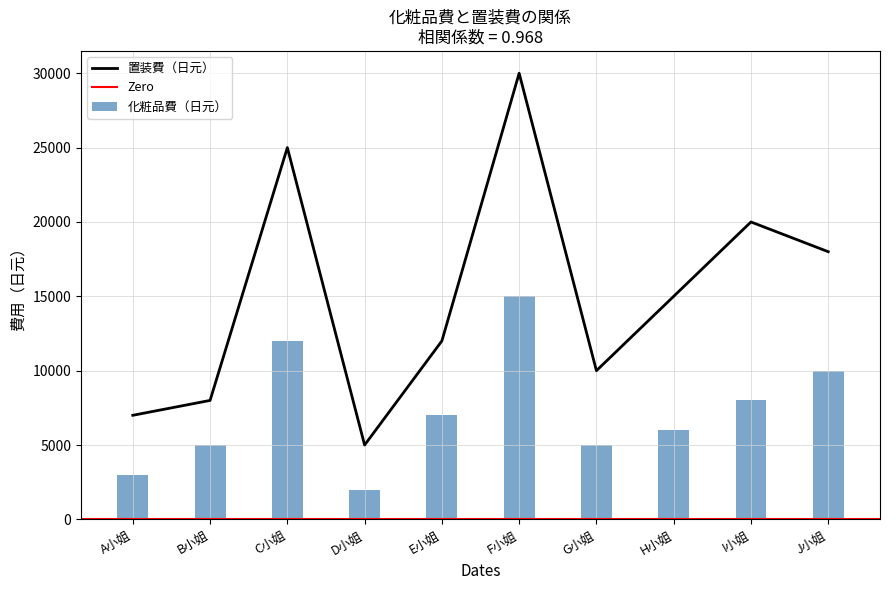

Where does the 置装費（日元） series first go above 15000?

C小姐